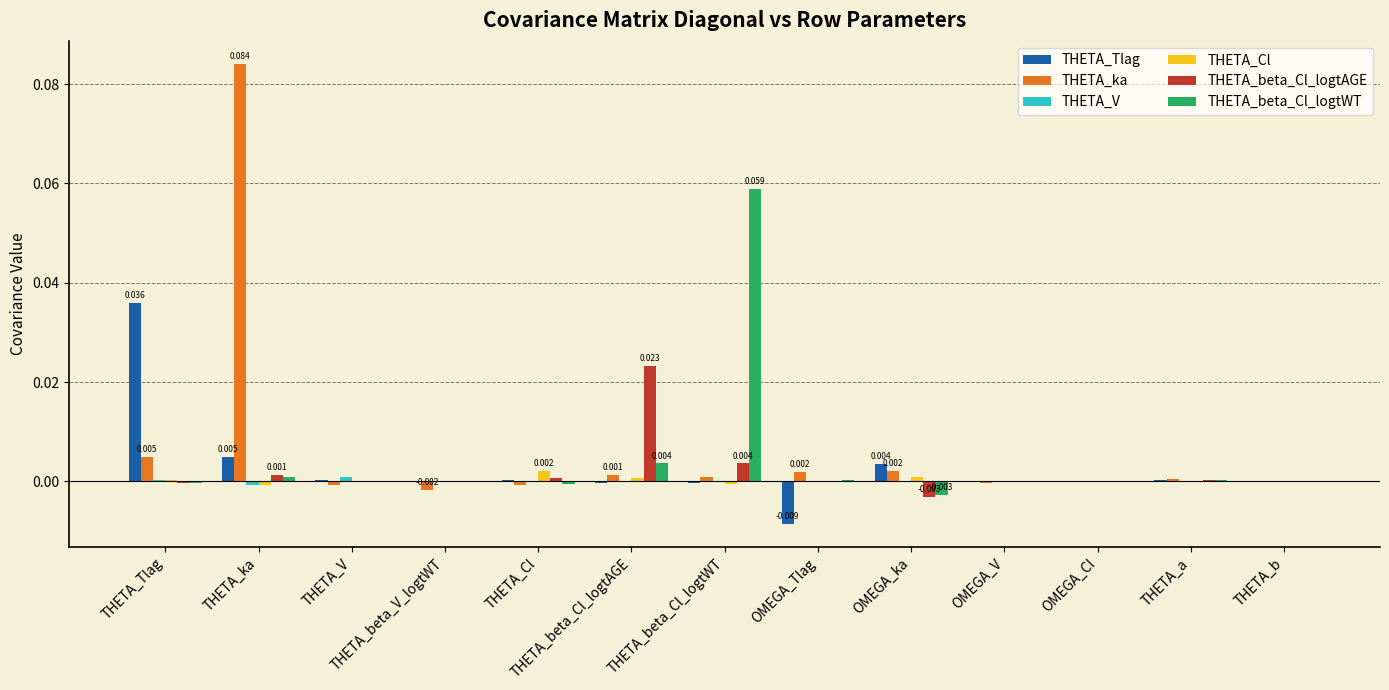

At which category is the sum across all series the highest?

THETA_ka